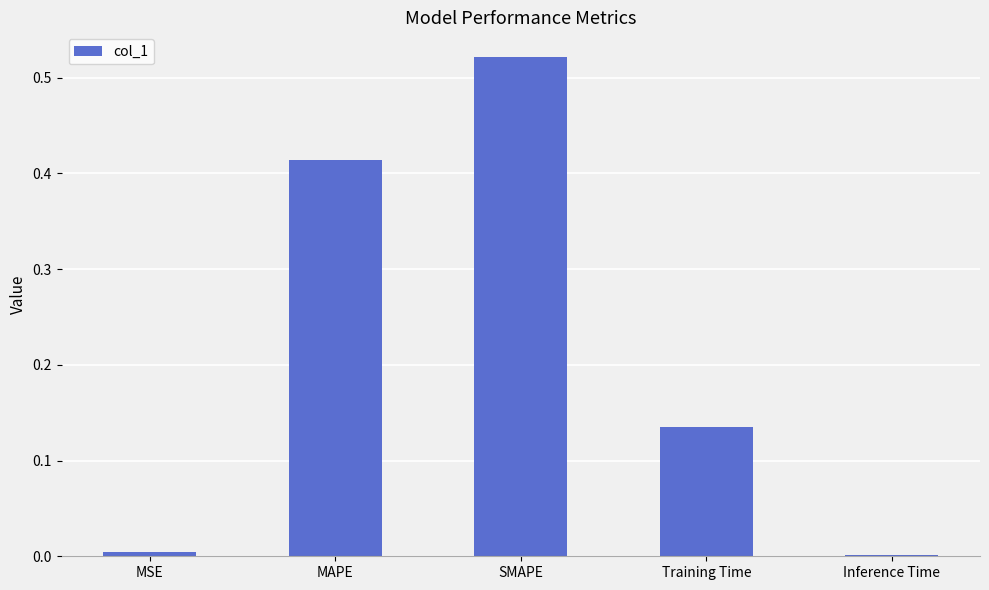

What is the sum of all values?

1.1